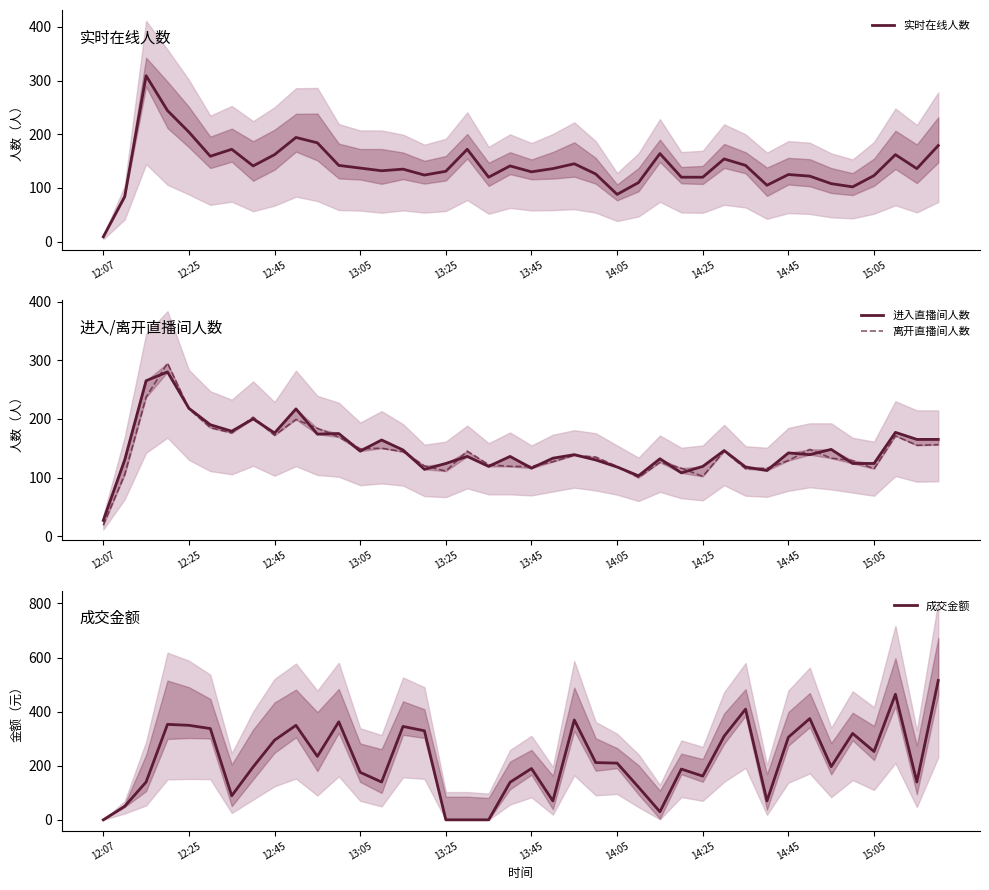

Does the chart display data point markers on the line(s)?

No